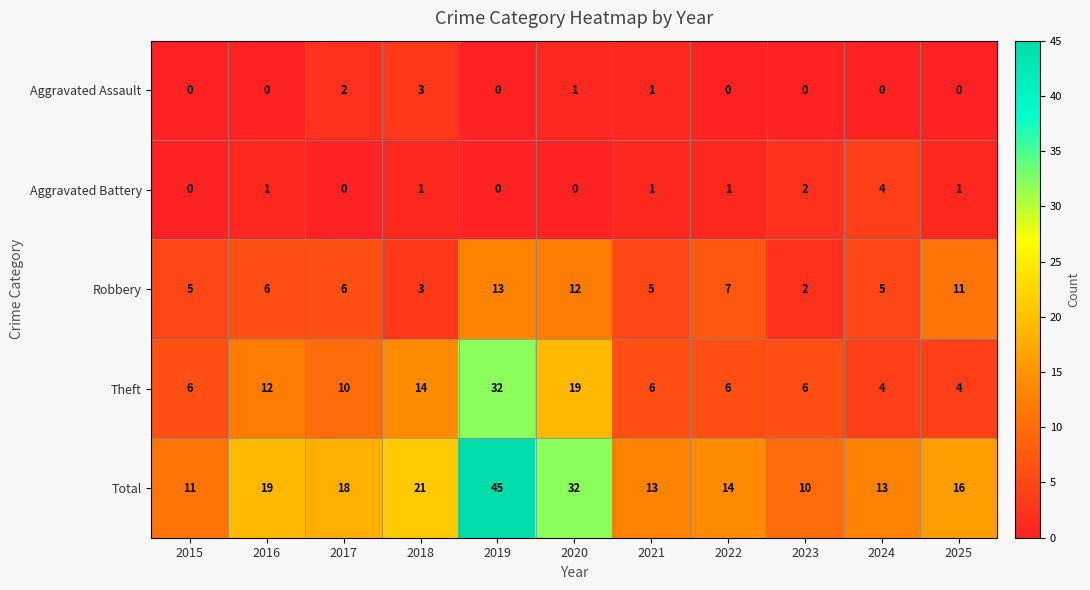

Which category has the highest value in the Robbery series?

2019